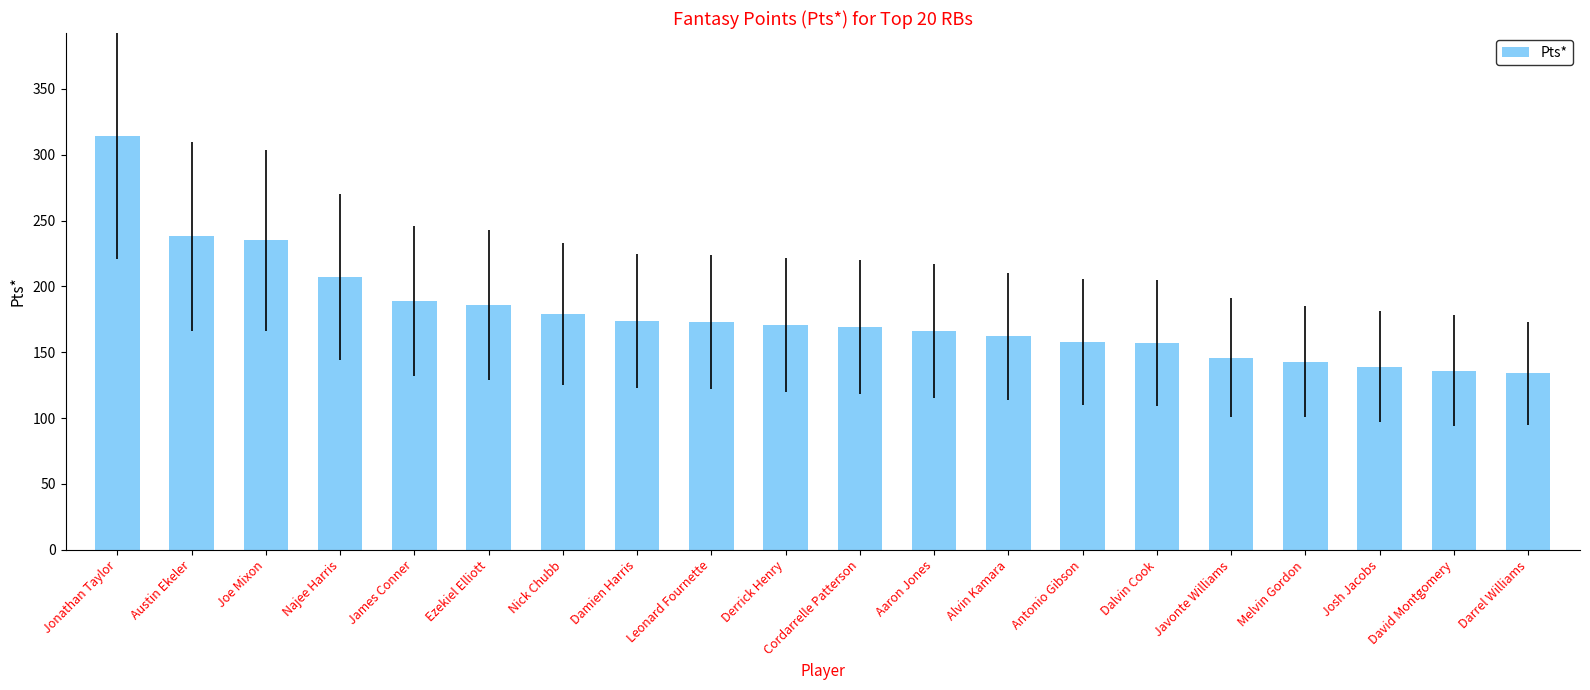

Read the value at Josh Jacobs, to the nearest 50.

150